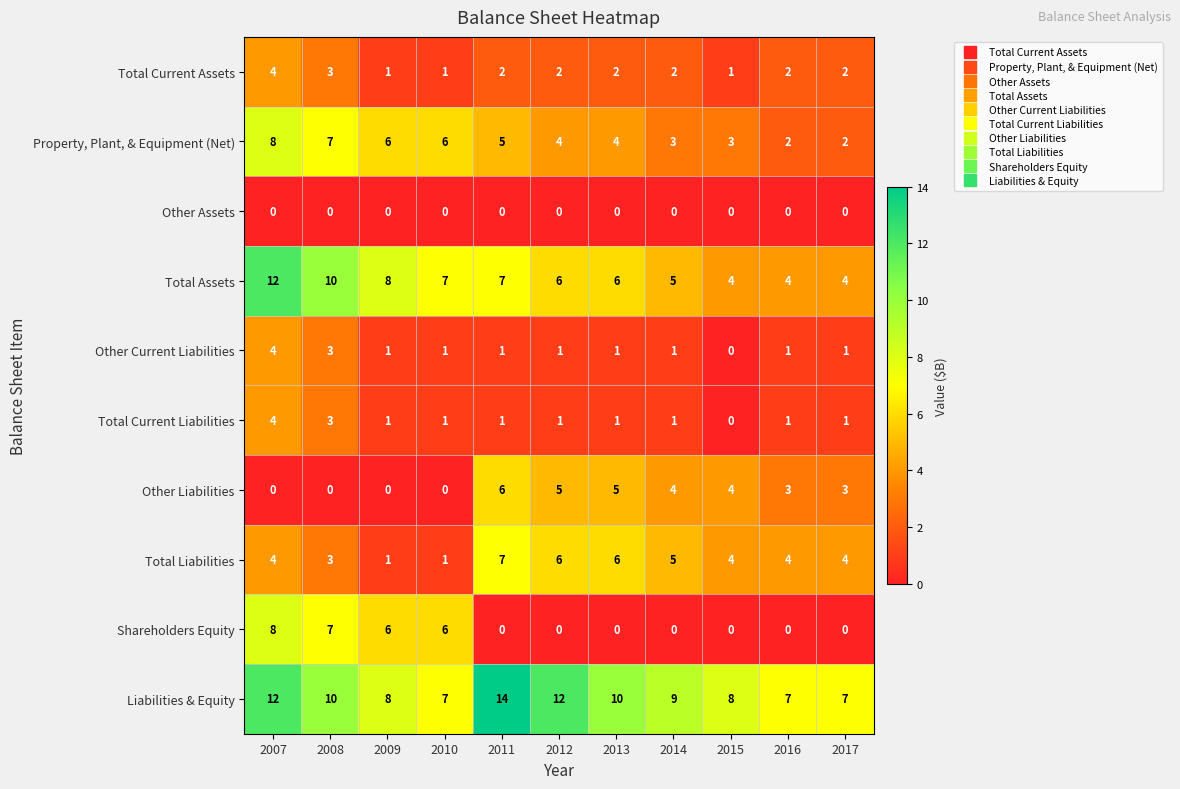

Which series has the largest total across all categories?

Liabilities & Equity